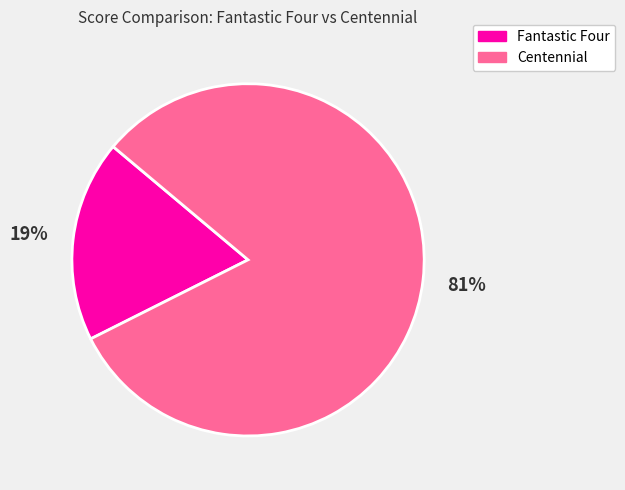

To the nearest percent, what is the combined percentage of Centennial and Fantastic Four?

100%